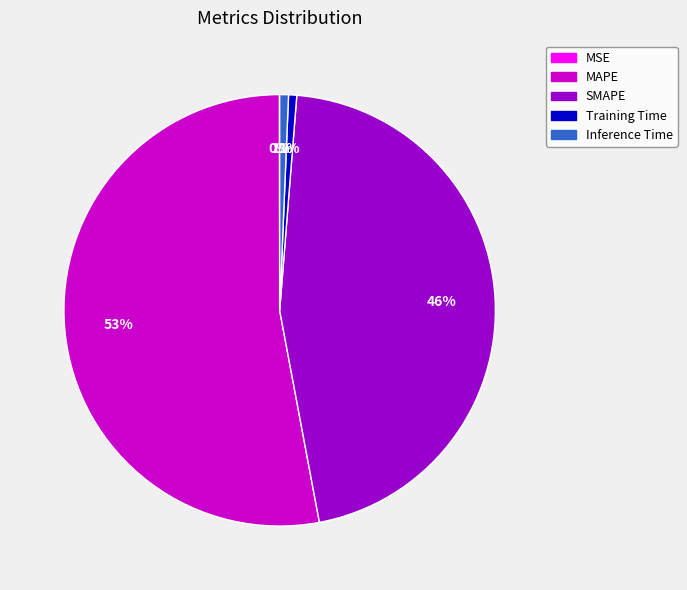

Is there any slice that represents more than half of the pie?

Yes